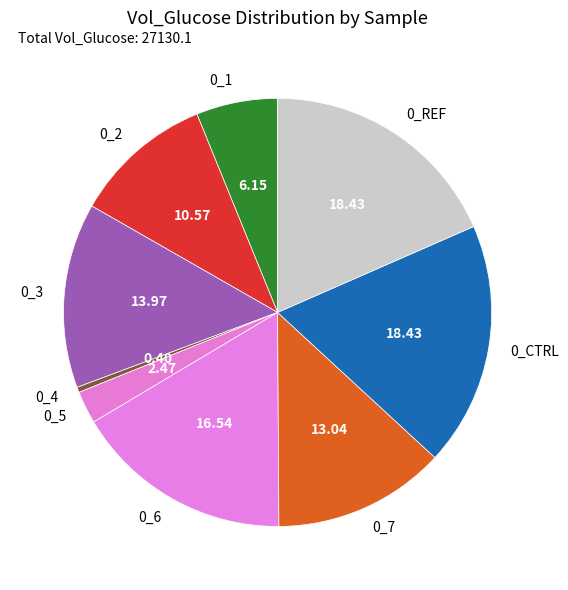

How many segments does this pie chart have?

9